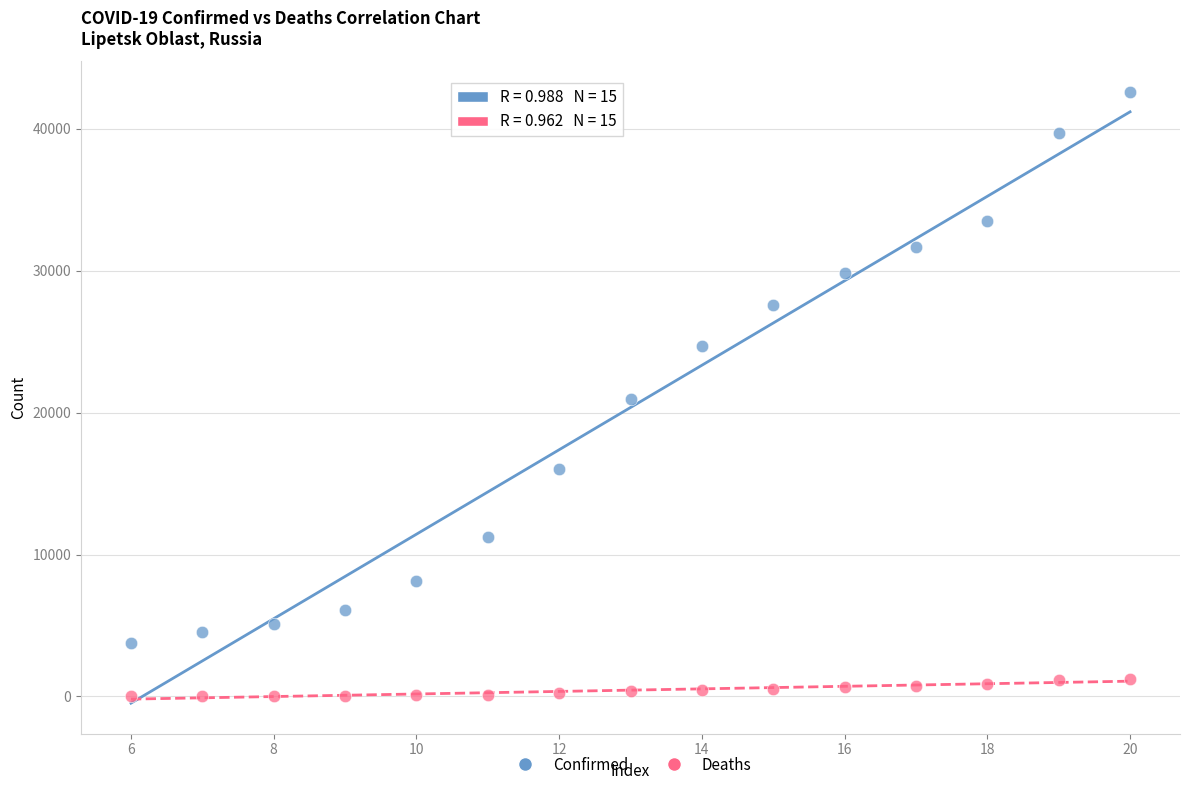

Which series has the largest Y range (max minus min)?

Confirmed